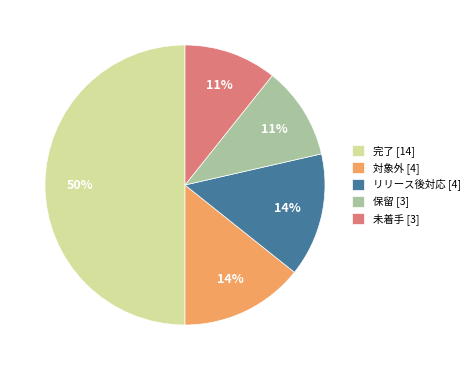

Is it true that 対象外 [4] is 4% of the pie?

False